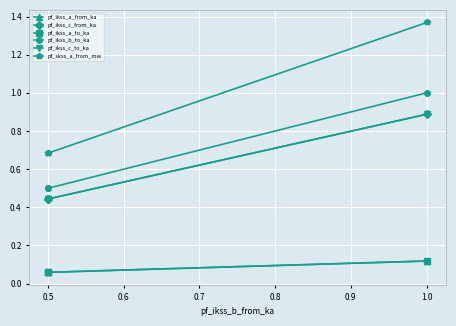

What is the difference between the maximum and minimum values in the pf_ikss_a_to_ka series?

0.1